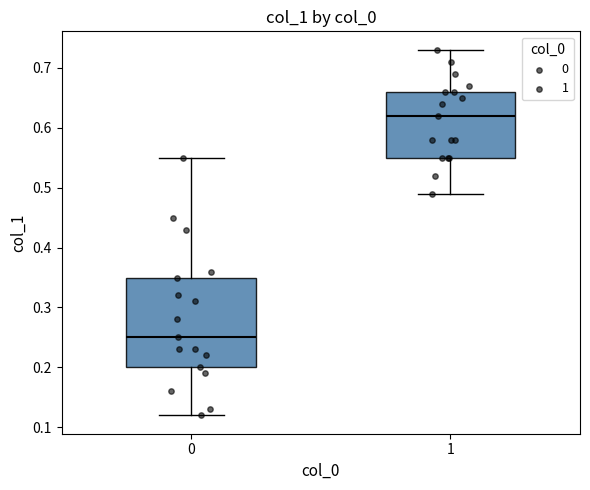

Reading left to right, read every box against the y-axis: the position of its median line, the range the box covers, and the ends of its whiskers. The values are not printed on the chart, so give them approximately, as read against the axis.

0: median 0.25, box 0.20 to 0.35, whiskers 0.12 to 0.55
1: median 0.62, box 0.55 to 0.66, whiskers 0.49 to 0.73